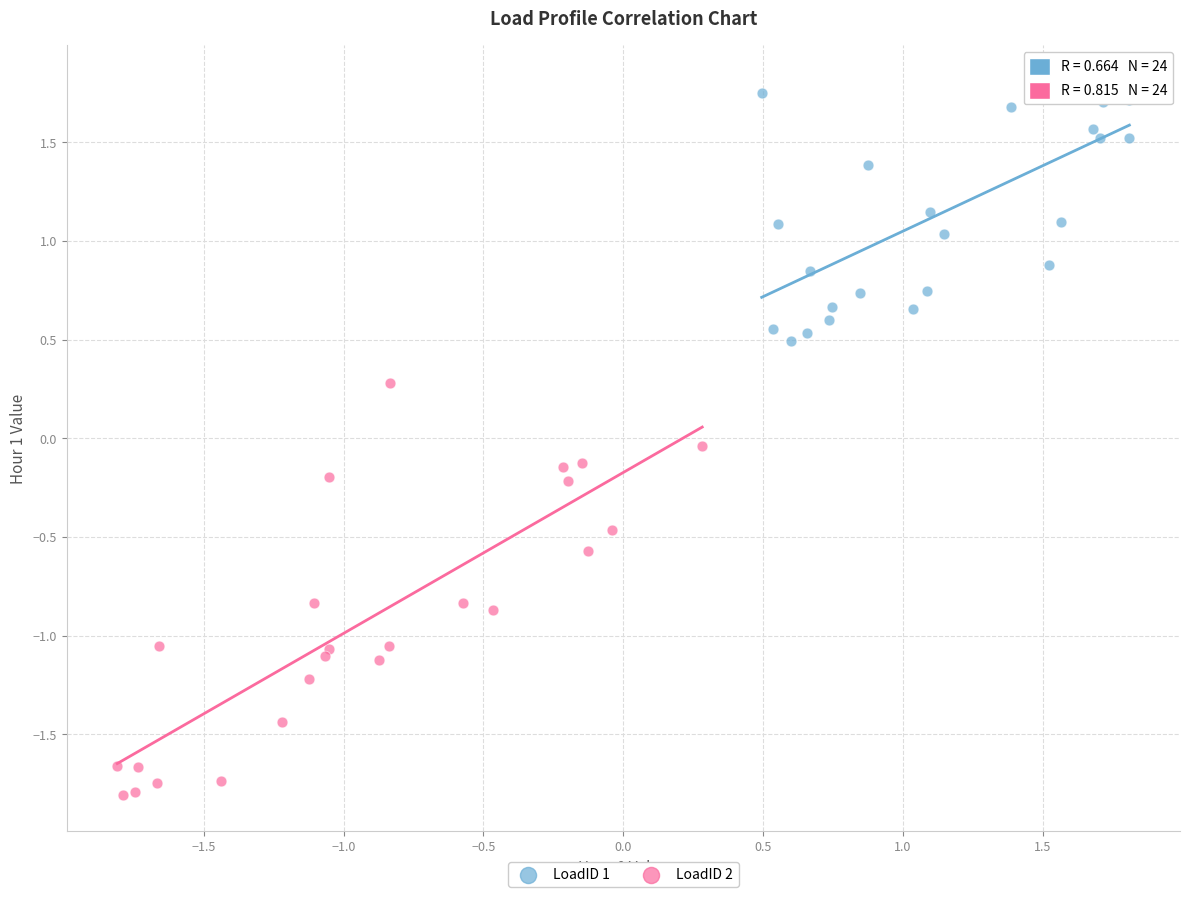

What are all the series names shown in the legend?

LoadID 1, LoadID 2